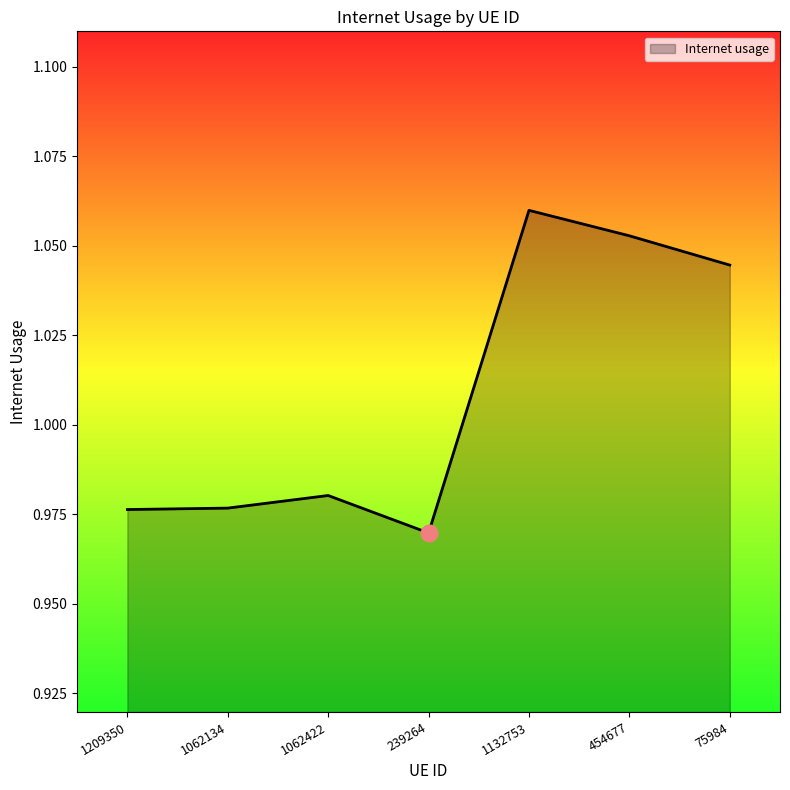

How many values are between 0 and 1?

4